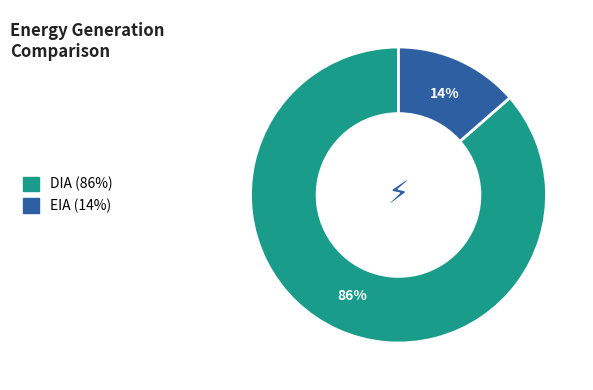

Is it true that EIA is 3% of the pie?

False